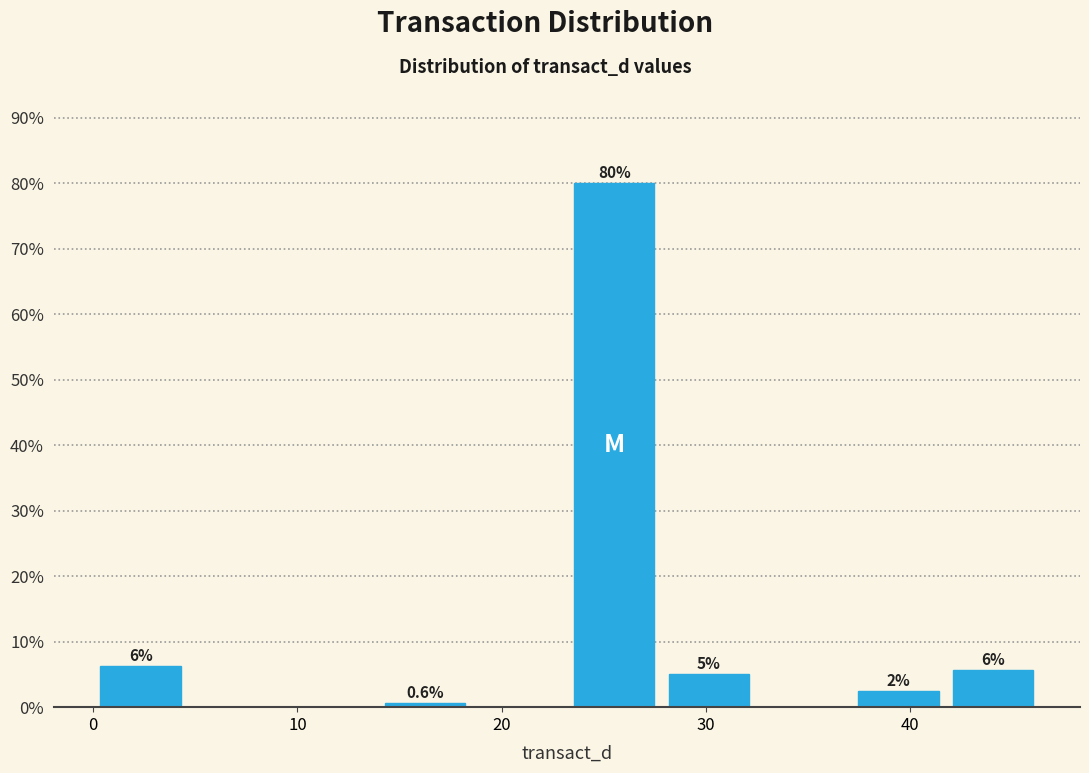

Over which range of the x-axis is the bar tallest?

23 to 28